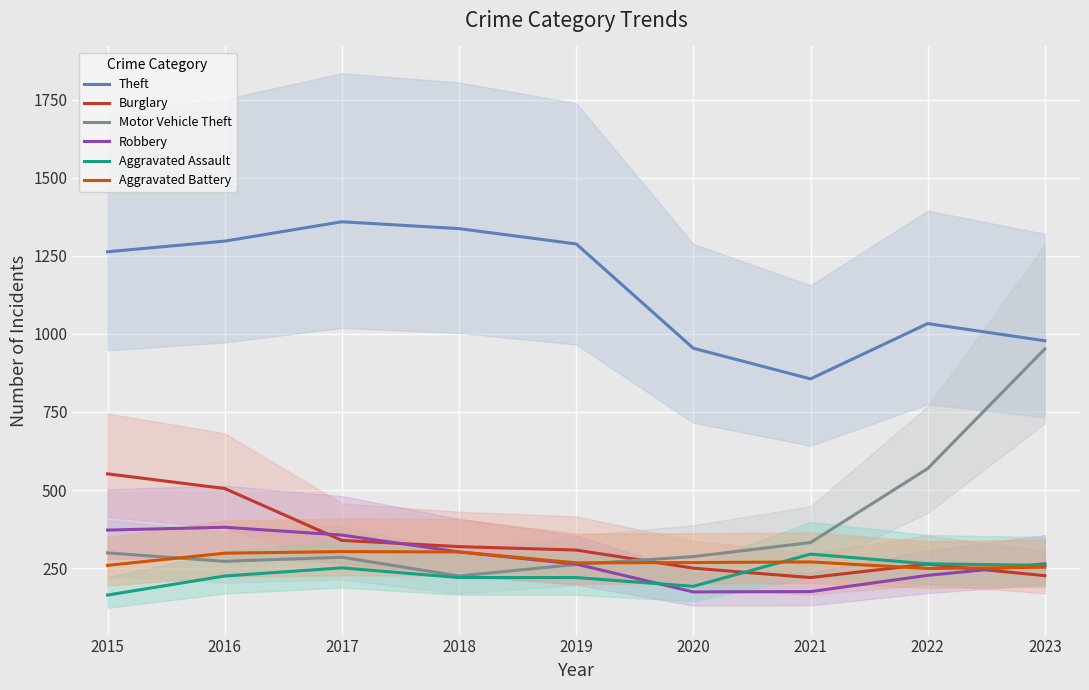

What is the greatest value displayed?

1359